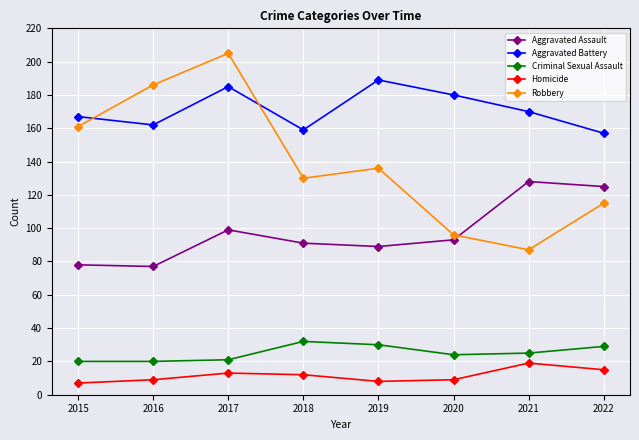

Count the number of categories in the chart.

8